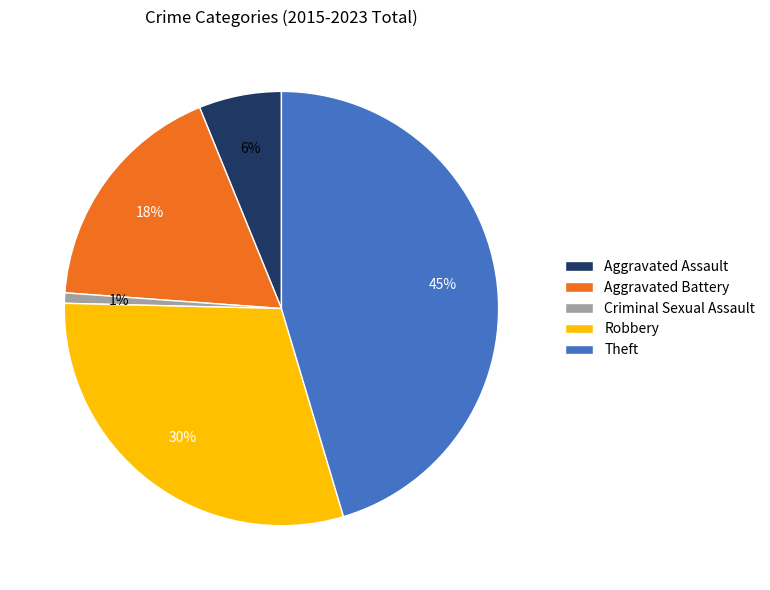

To the nearest percent, what portion does Aggravated Battery represent?

18%